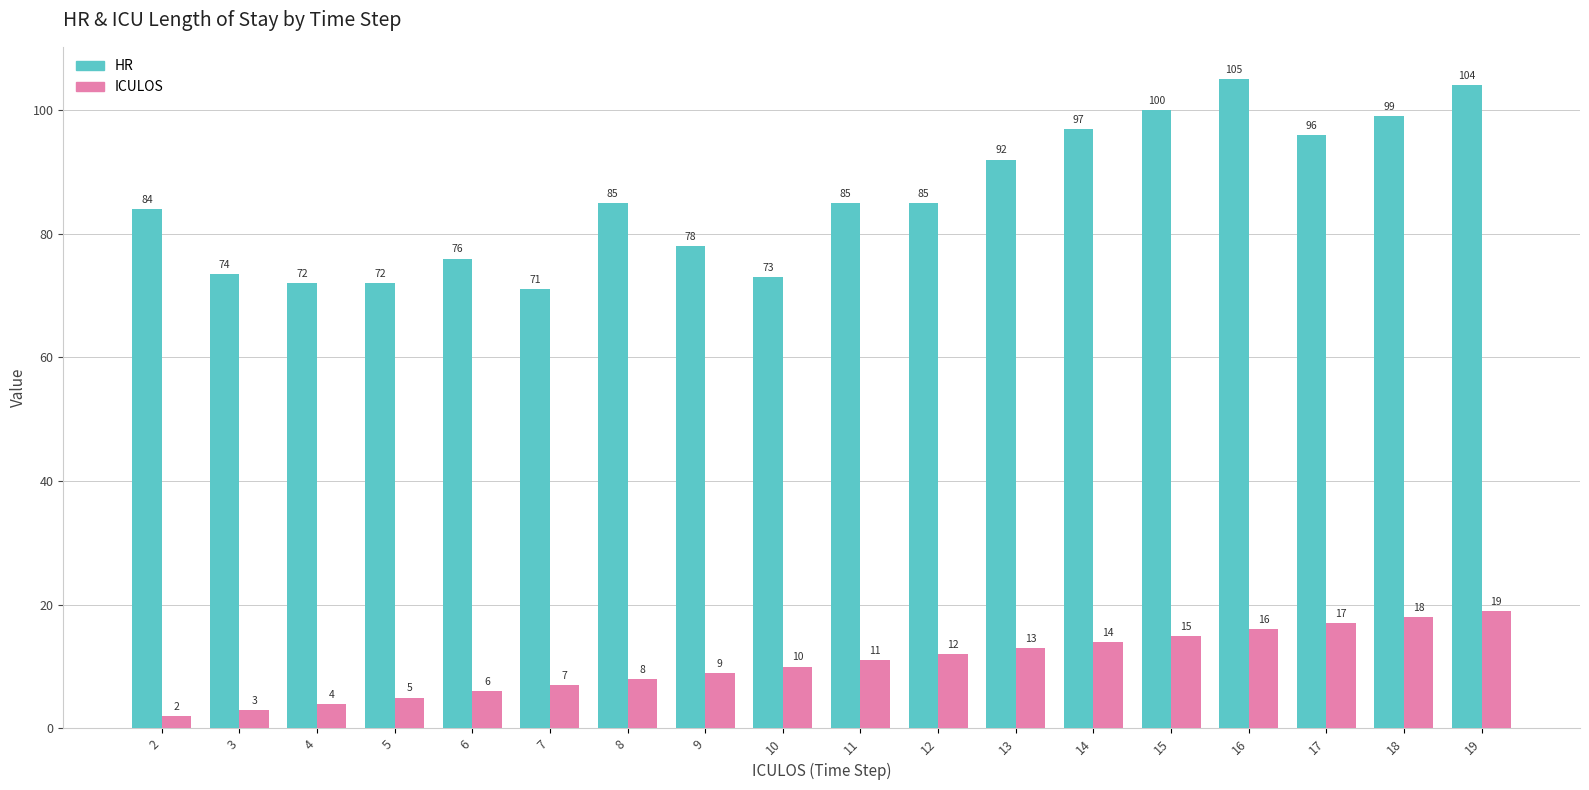

What is the maximum value for ICULOS?

19.0